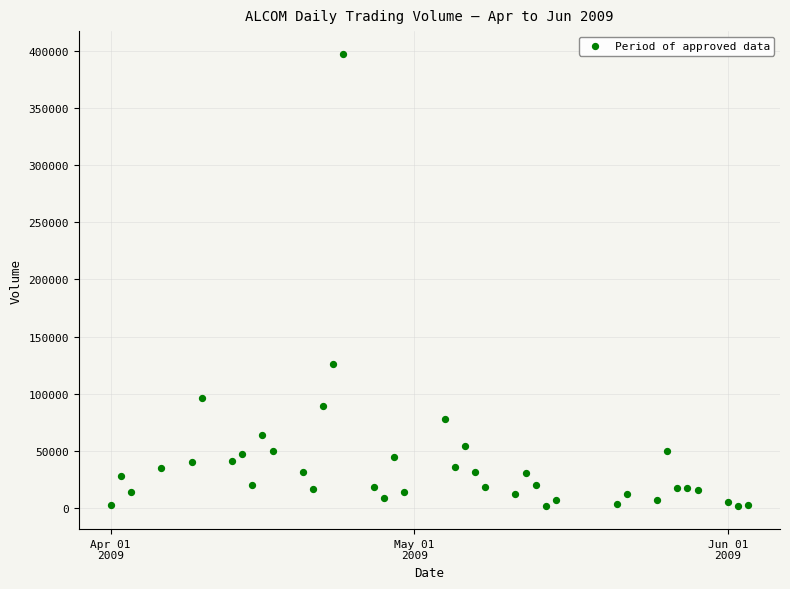

What Y value in the scatter plot is closest to 199450?

126000